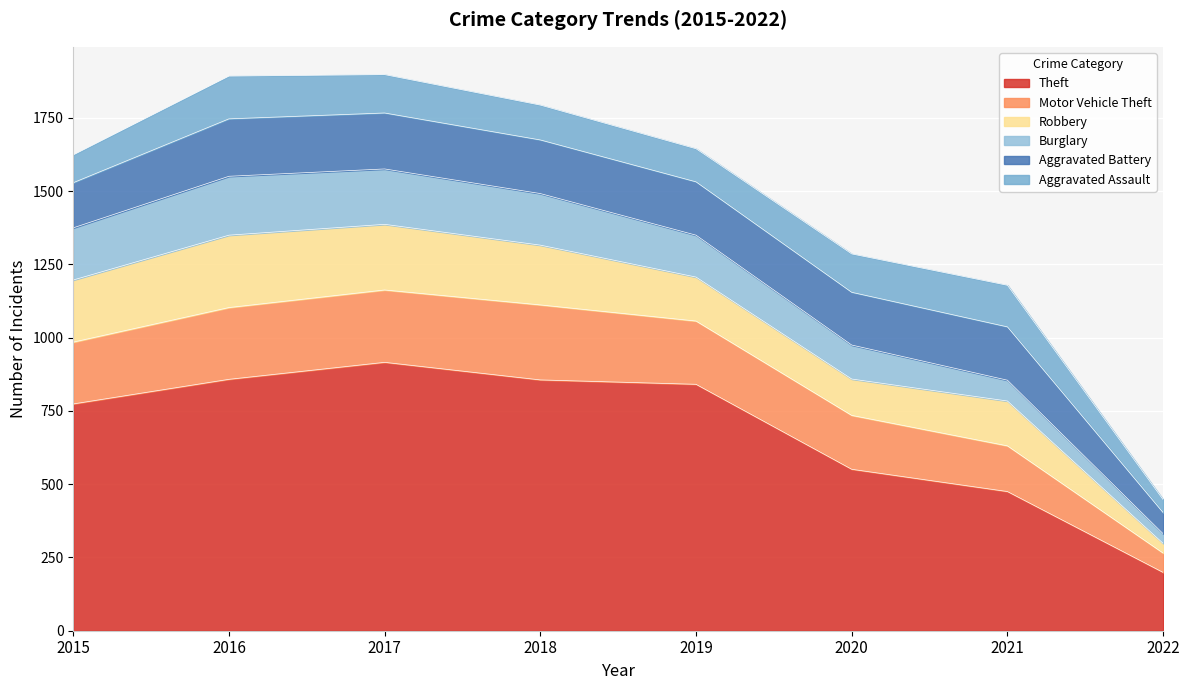

The Burglary series shows 189 at 2017. True or false?

True